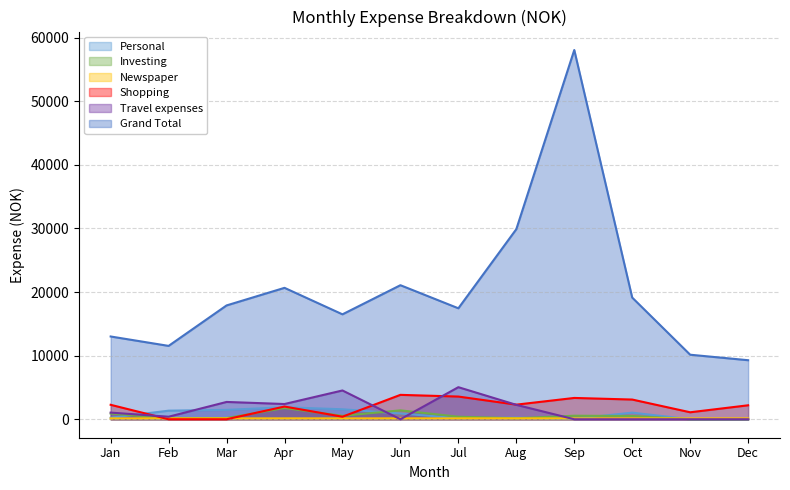

Is it true that Grand Total equals 7647.5 at Jan?

False